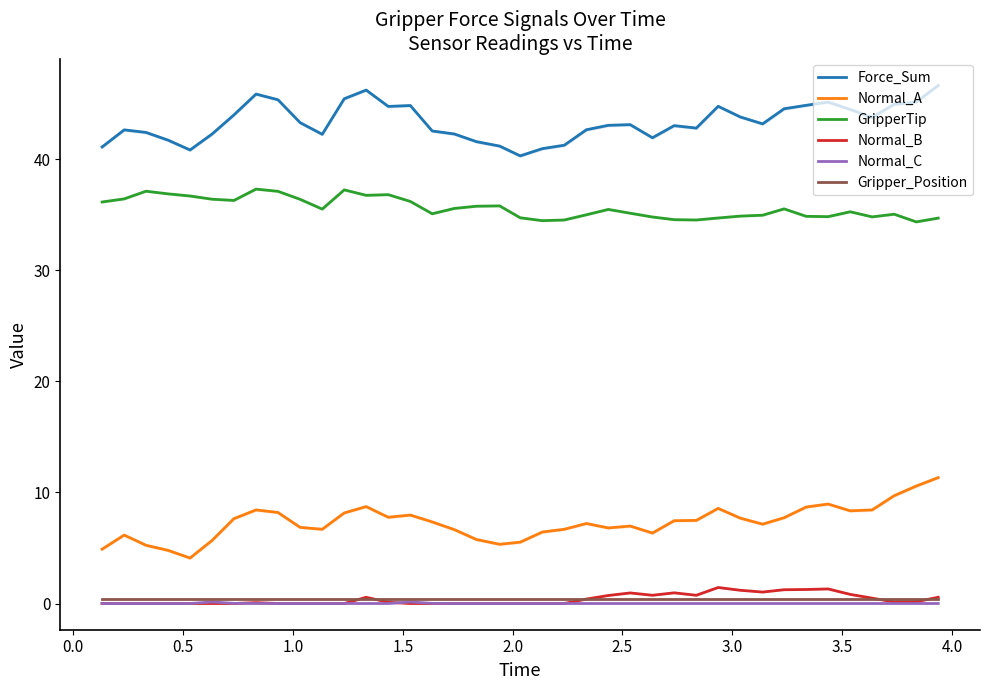

True or false: Gripper_Position and Force_Sum intersect in this chart.

False